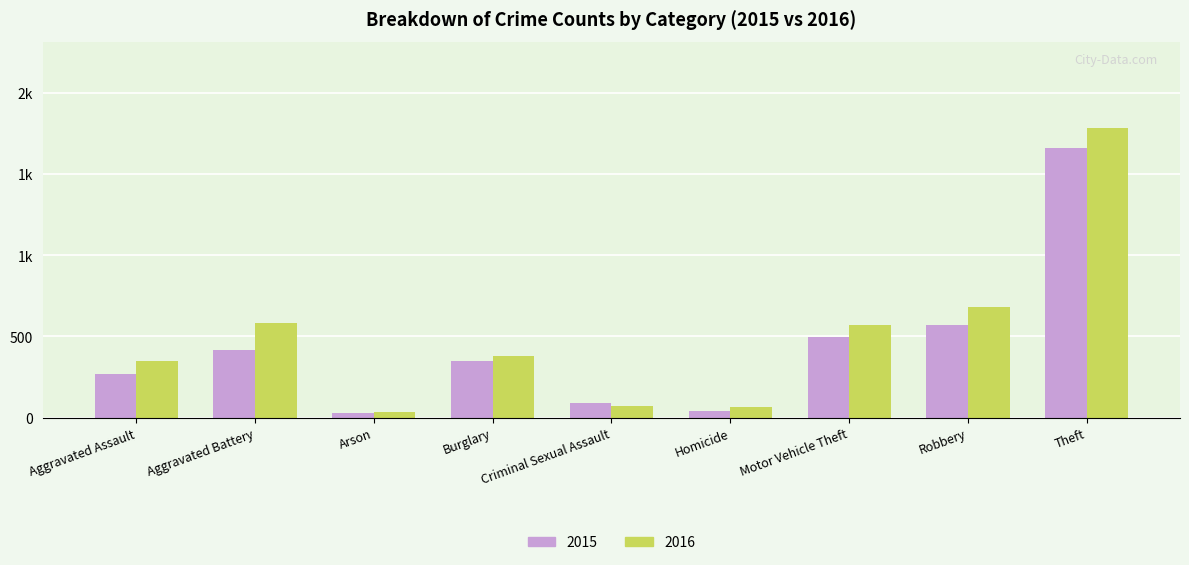

What are all the series names shown in the legend?

2015, 2016